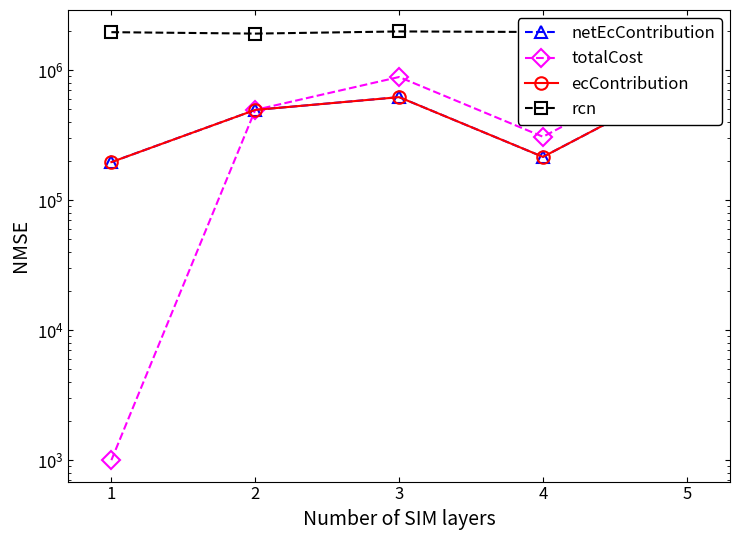

Reading left to right, what are all the values shown in this chart?

netEcContribution: 195914.9	493750.0	618975.0	214900.0	816158.9
totalCost: 1000.0	493750.0	884250.0	307000.0	1165941.0
ecContribution: 195914.9	493750.0	618975.0	214900.0	816158.9
rcn: 1955931.0	1906917.0	1981455.0	1961469.0	1905877.0